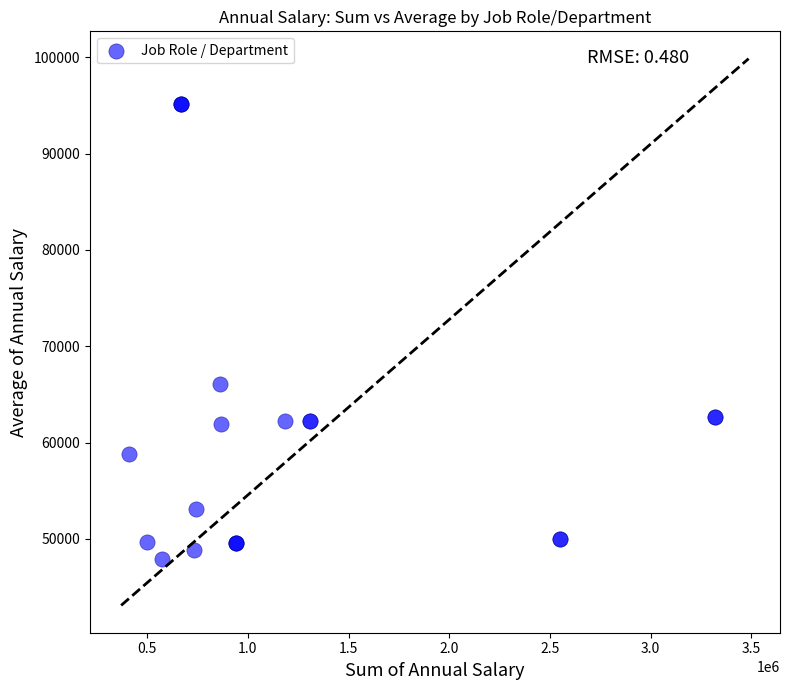

What Y value in the scatter plot is closest to 71498?

66089.6